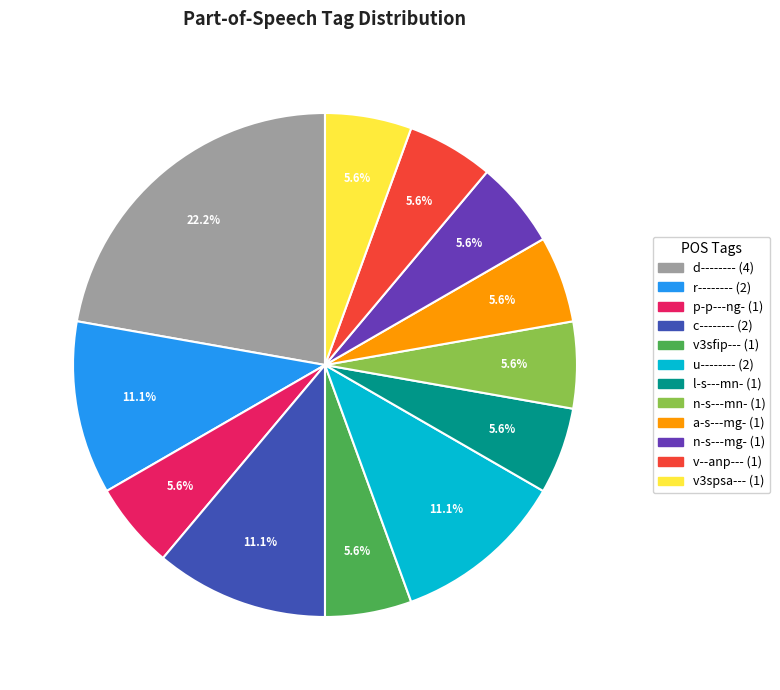

Is there any slice that represents more than half of the pie?

No